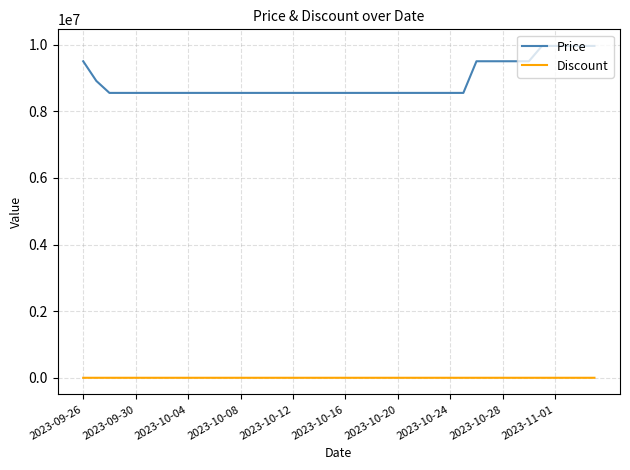

List the series in order of their peak value, highest first.

Price, Discount